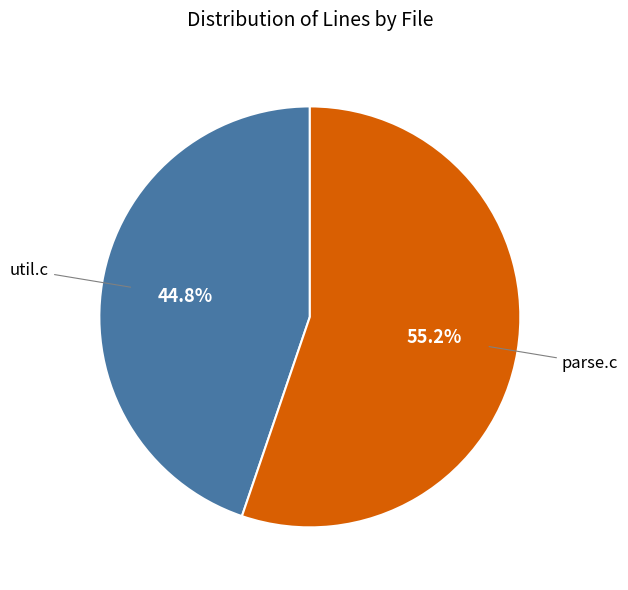

How many slices are in this pie chart?

2